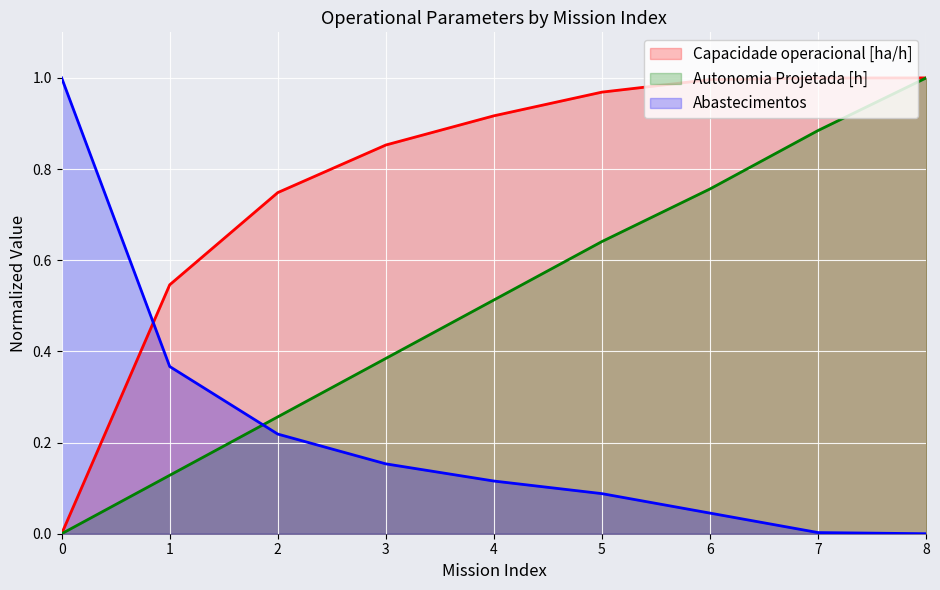

List the series in order of their overall mean, lowest first.

Abastecimentos, Autonomia Projetada [h], Capacidade operacional [ha/h]